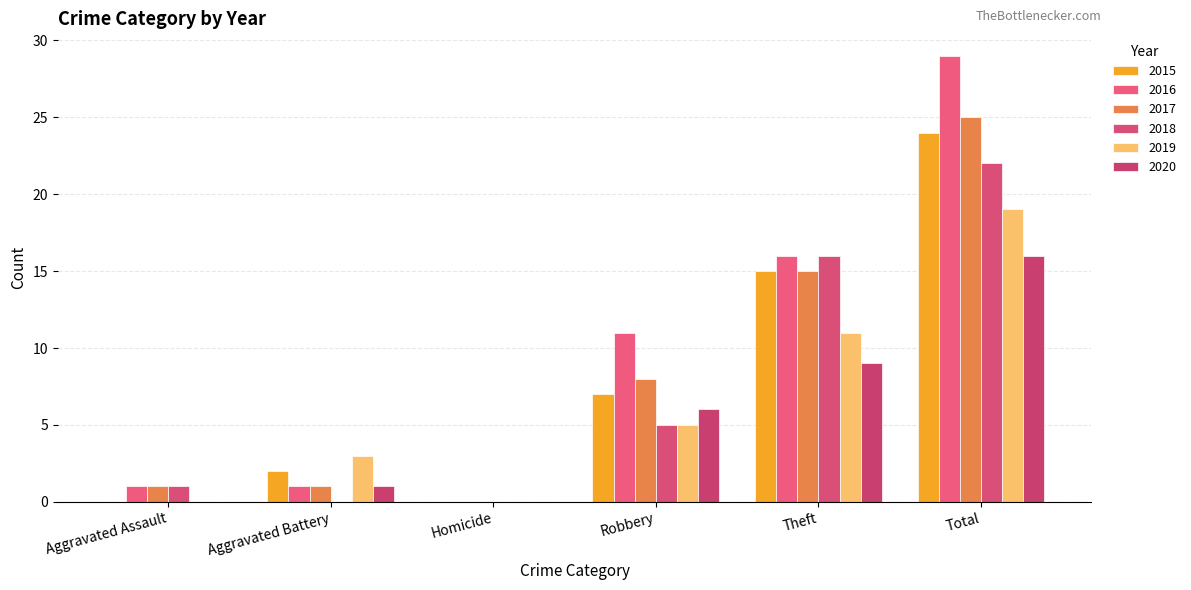

How many positive values does the 2017 series have?

5